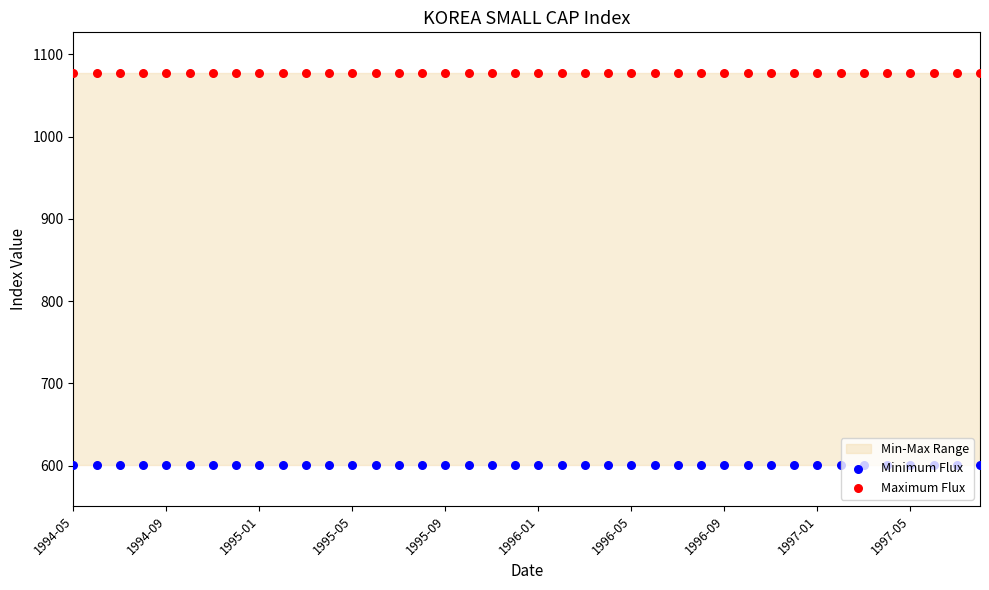

Which series contains the highest Y value?

Maximum Flux